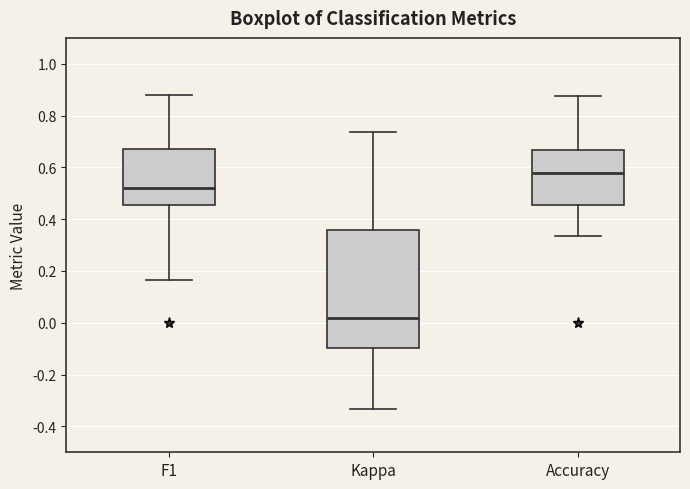

Which box has the highest median line?

Accuracy